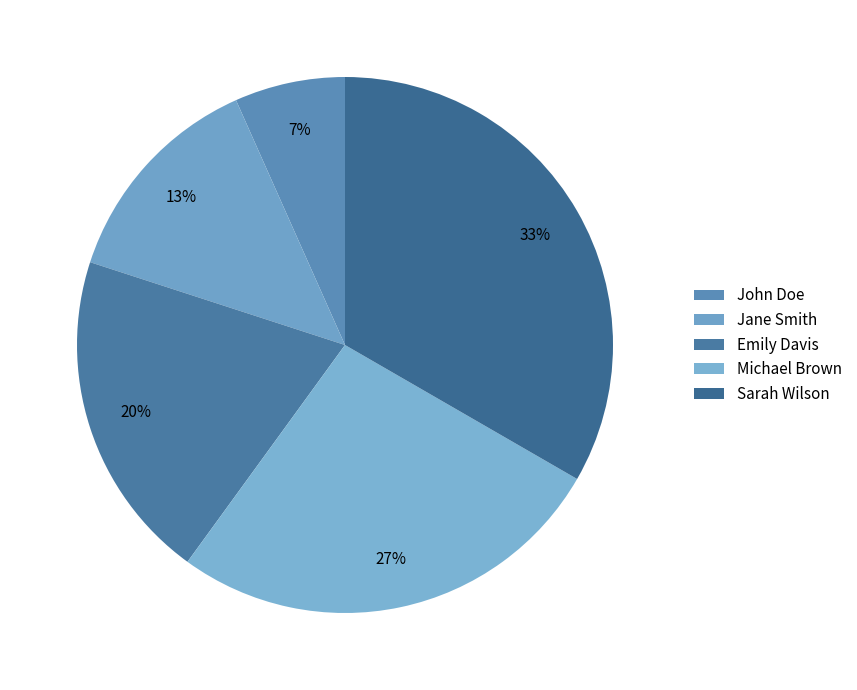

What is the change in value from John Doe to Emily Davis?

+2